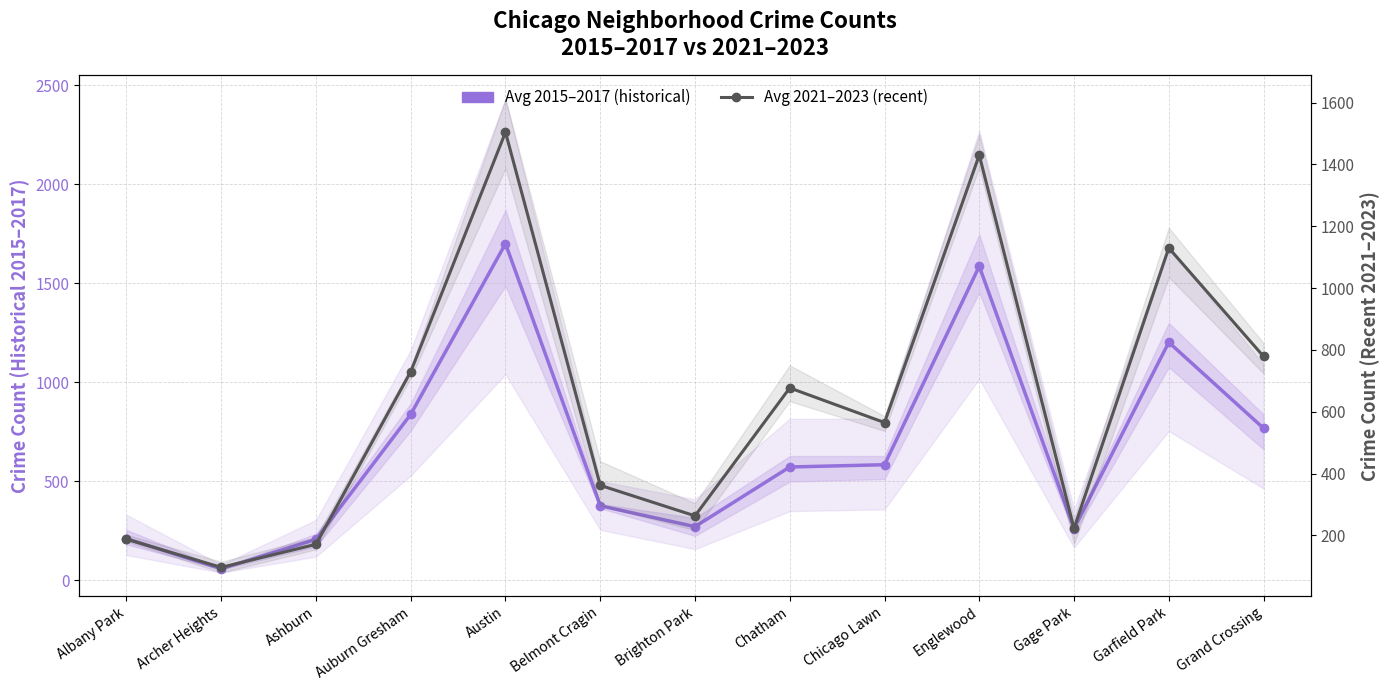

How many times do Avg 2021–2023 and Avg 2015–2017 (central estimate) cross each other?

5